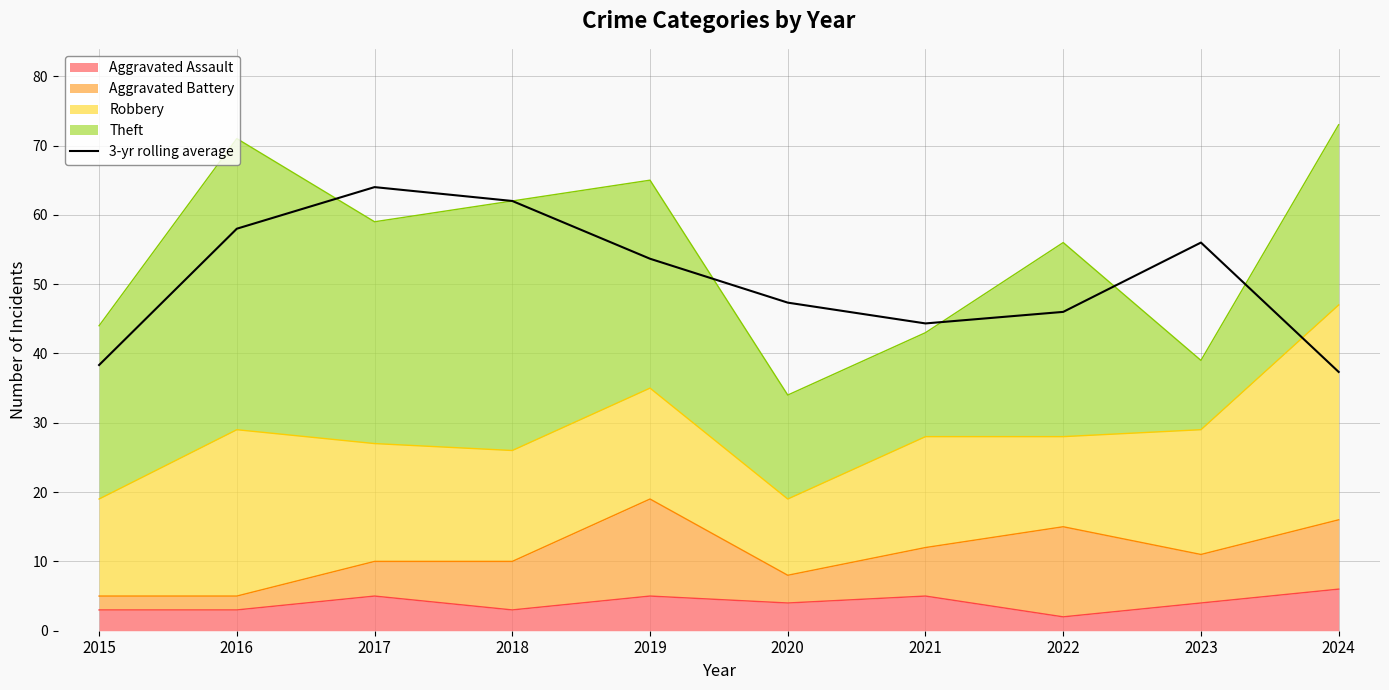

At which category does the data reach its first local valley?

2021